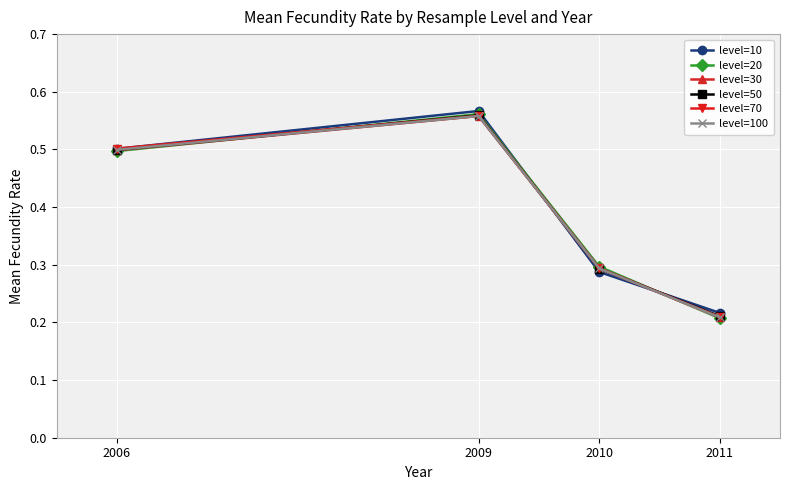

Count the number of categories in the chart.

4